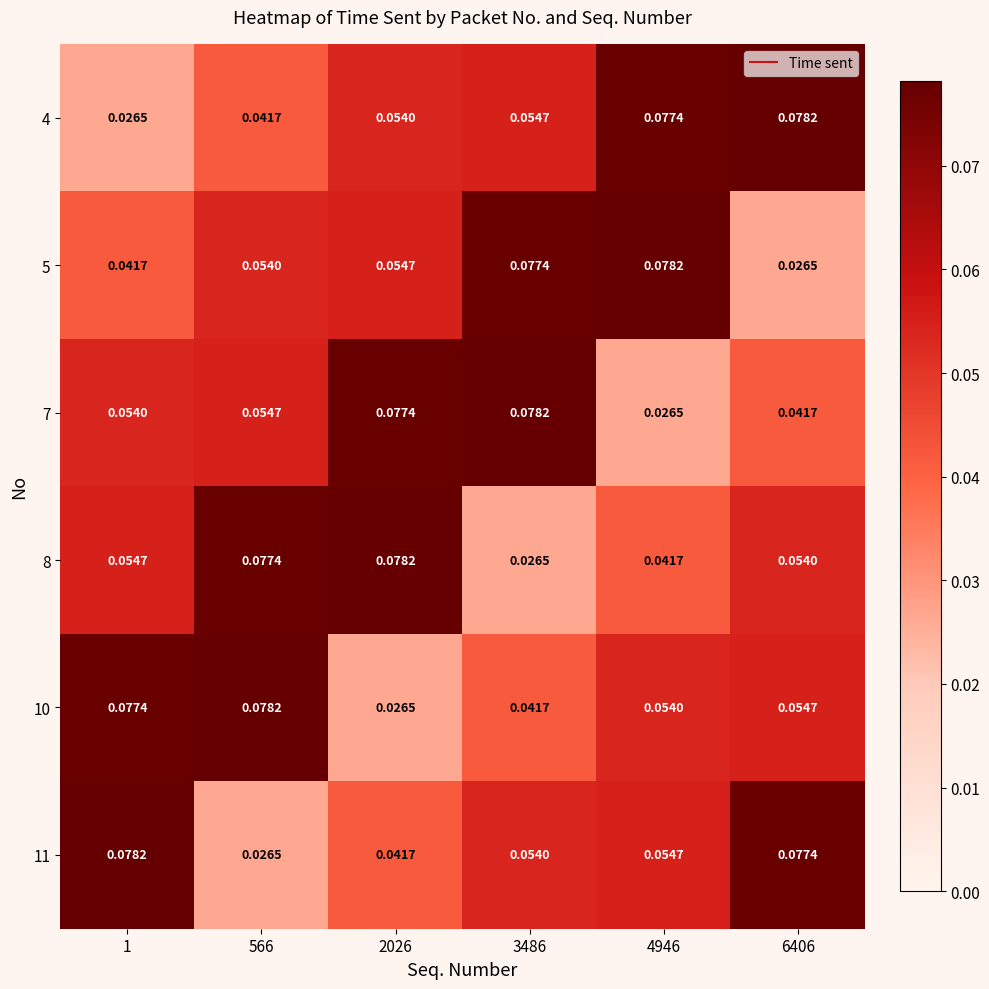

Is the value of 4 at 566 greater than the value of 5 at 4946?

No